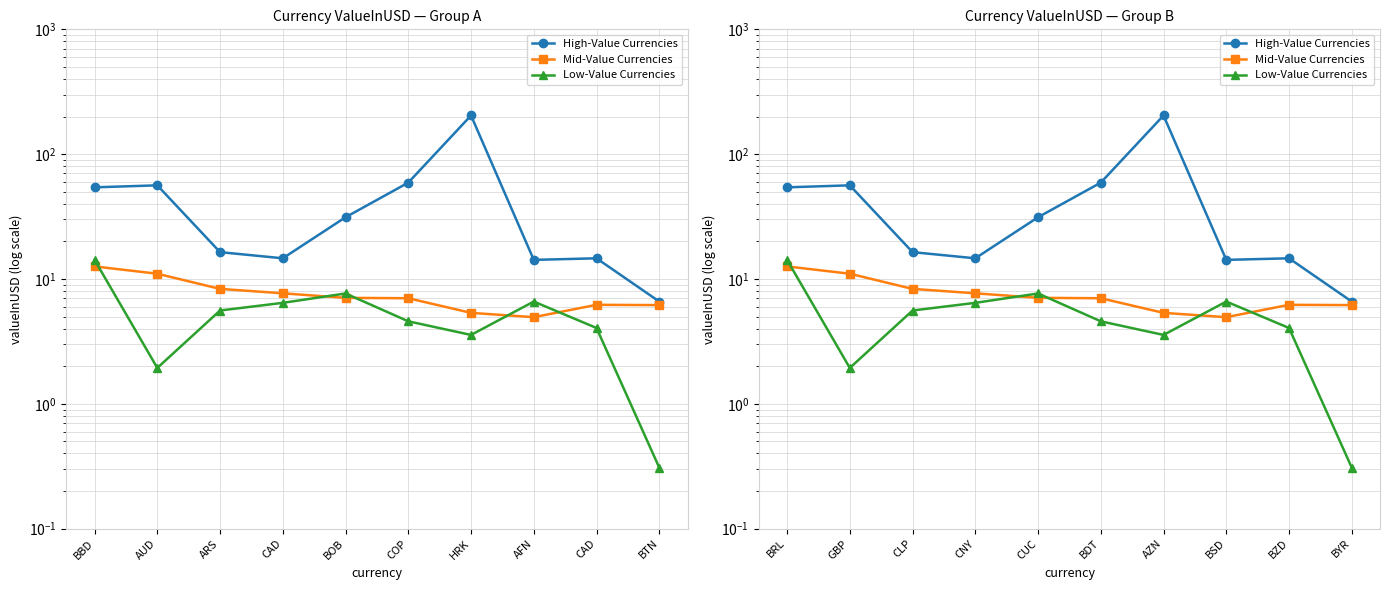

What is the sum of the Mid-Value Currencies values at GBP and BDT?

18.0